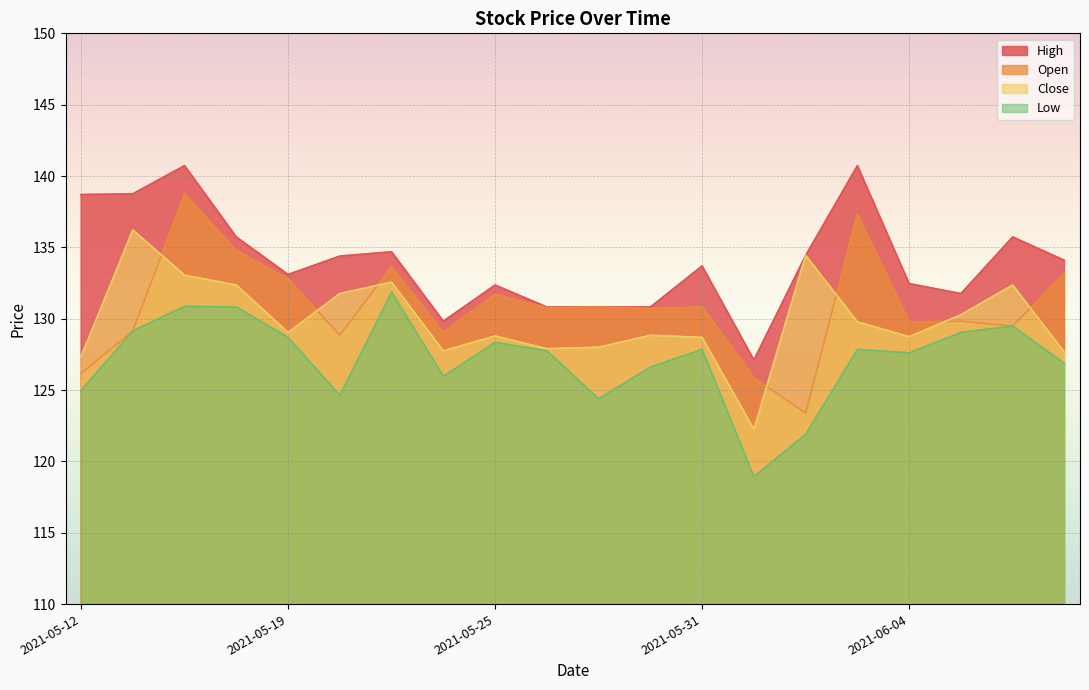

True or false: Low and Open intersect in this chart.

False